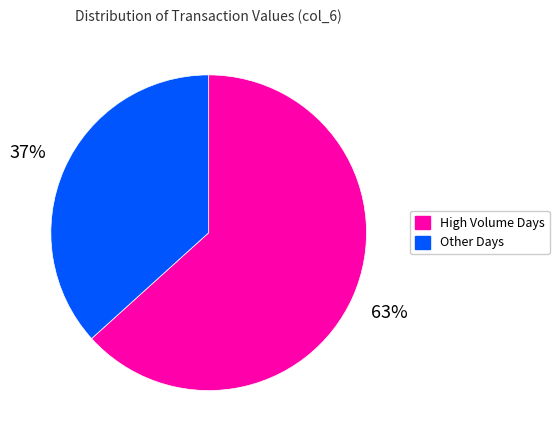

Is there a majority slice in this chart?

Yes